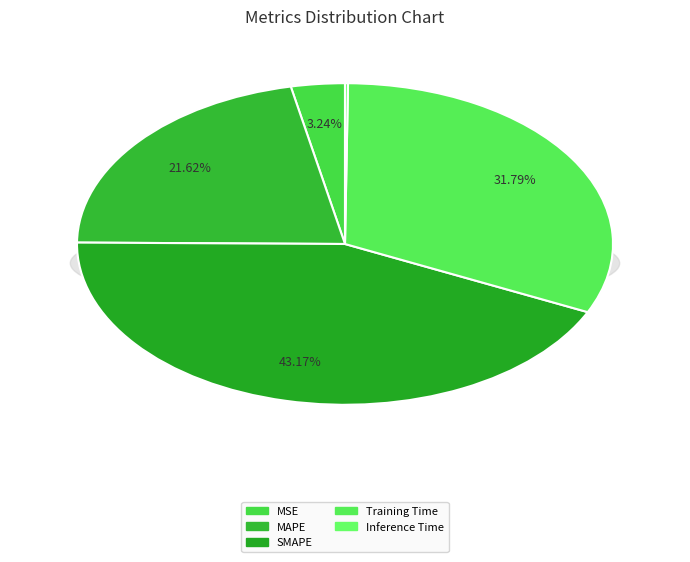

To the nearest percent, what is the average slice percentage?

20%